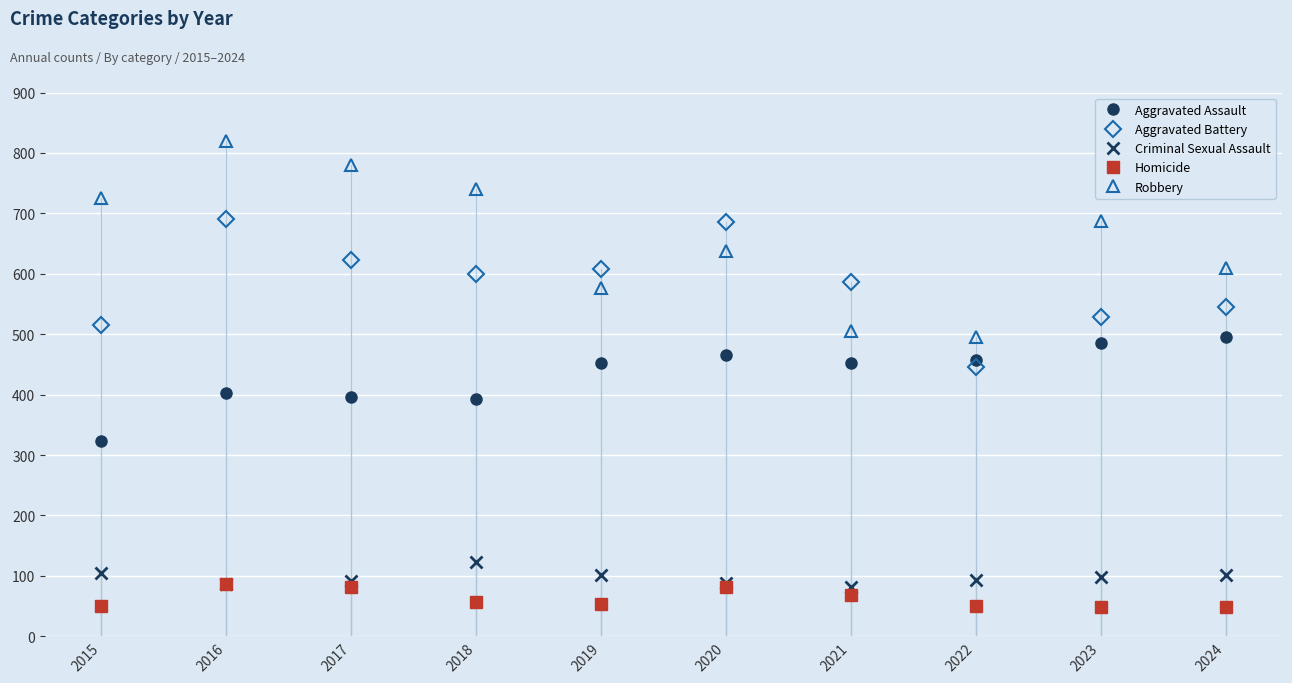

True or false: Aggravated Battery has a value of 600 at 2018.

True